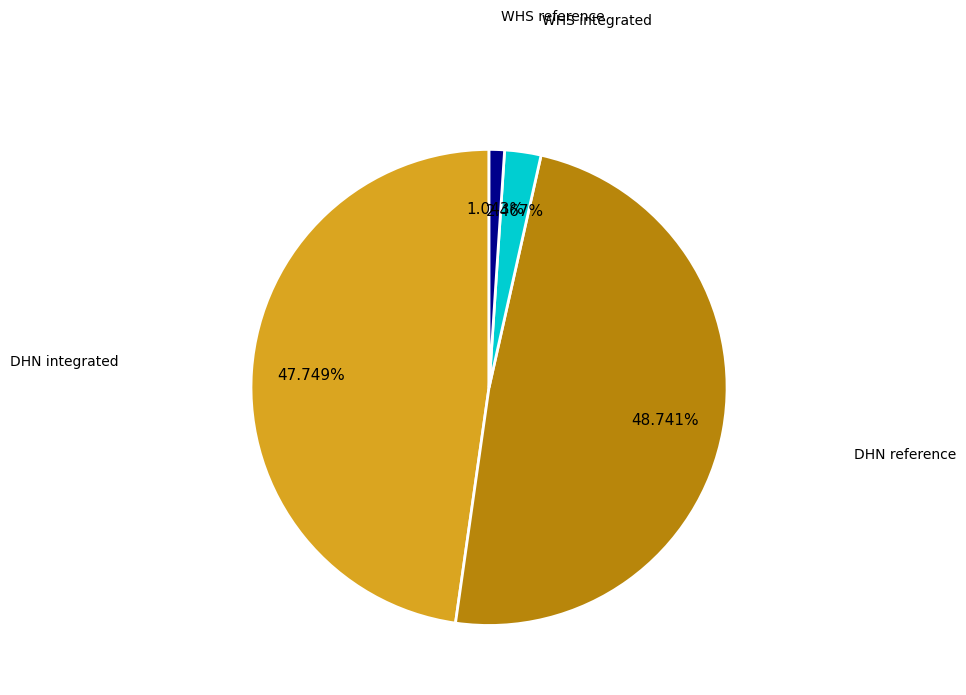

Is there any slice that represents more than half of the pie?

No